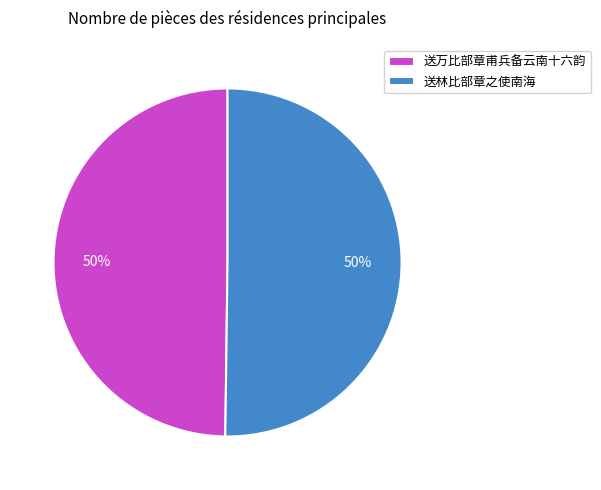

Combined, do 送万比部章甫兵备云南十六韵 and 送林比部章之使南海 account for over 50%?

Yes